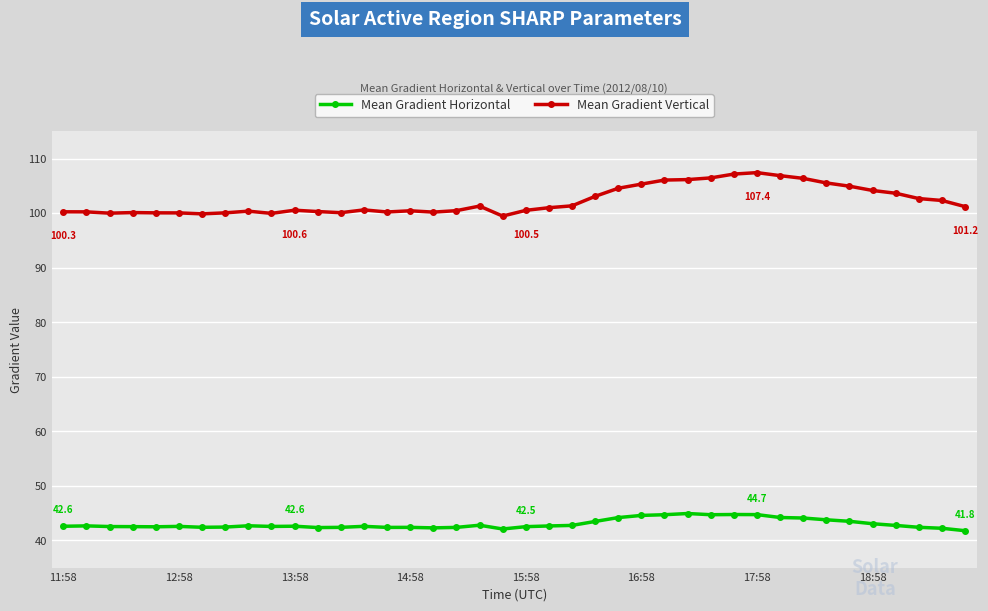

Rank the series by their maximum value, from highest to lowest.

Mean Gradient Vertical, Mean Gradient Horizontal